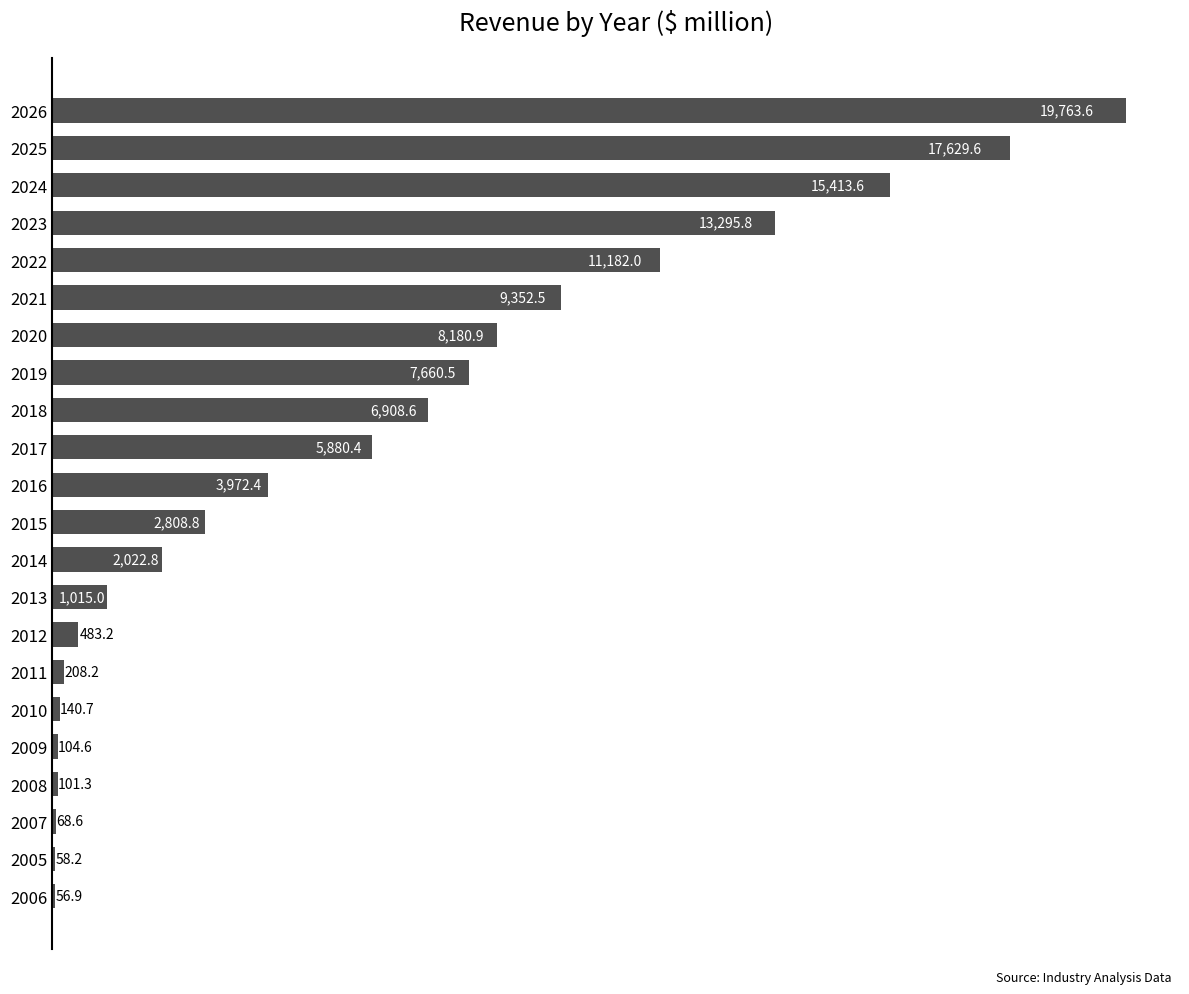

Reading top to bottom, what are all the values shown in this chart?

2026=19763.6	2025=17629.6	2024=15413.6	2023=13295.8	2022=11182.0	2021=9352.5	2020=8180.9	2019=7660.5	2018=6908.6	2017=5880.4	2016=3972.4	2015=2808.8	2014=2022.8	2013=1015.0	2012=483.2	2011=208.2	2010=140.7	2009=104.6	2008=101.3	2007=68.6	2005=58.2	2006=56.9